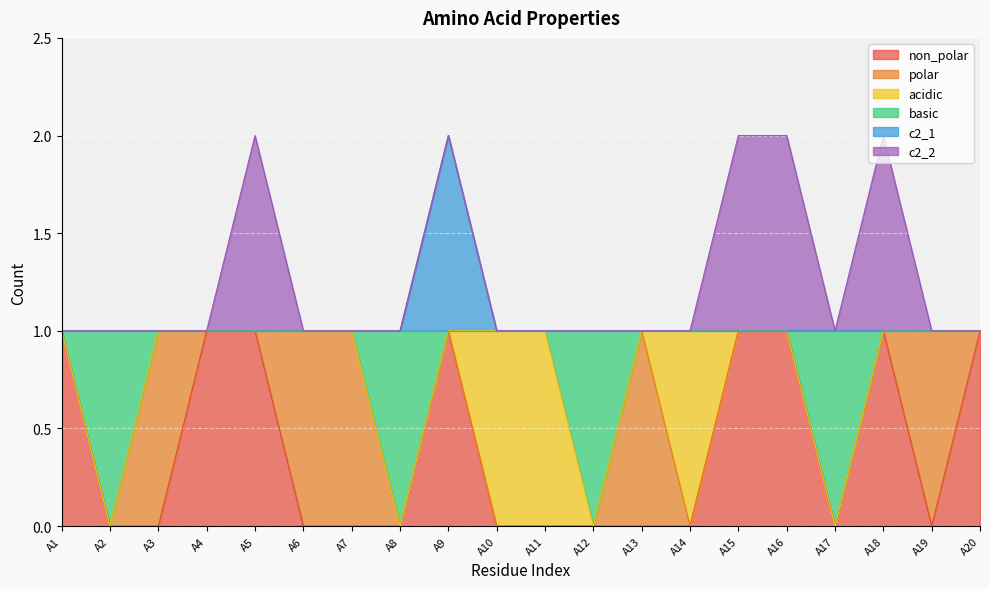

What is the difference between the maximum and second lowest values in the non_polar series?

1